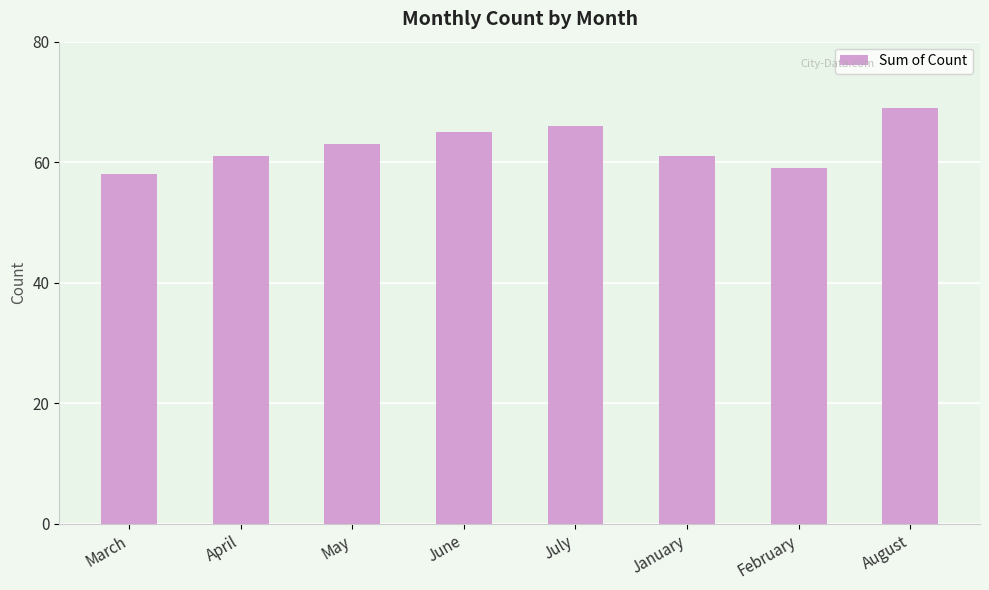

Which category has the highest value across all series?

August